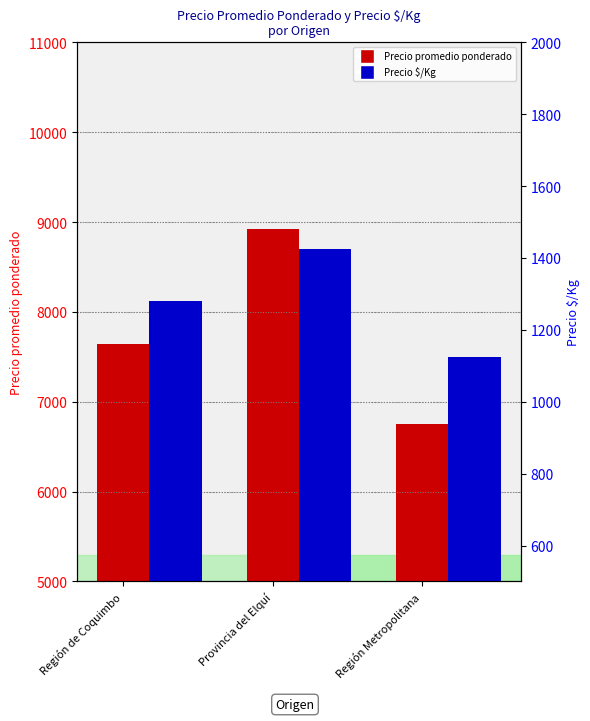

What is the difference between the maximum and minimum values in the Precio $/Kg series?

300